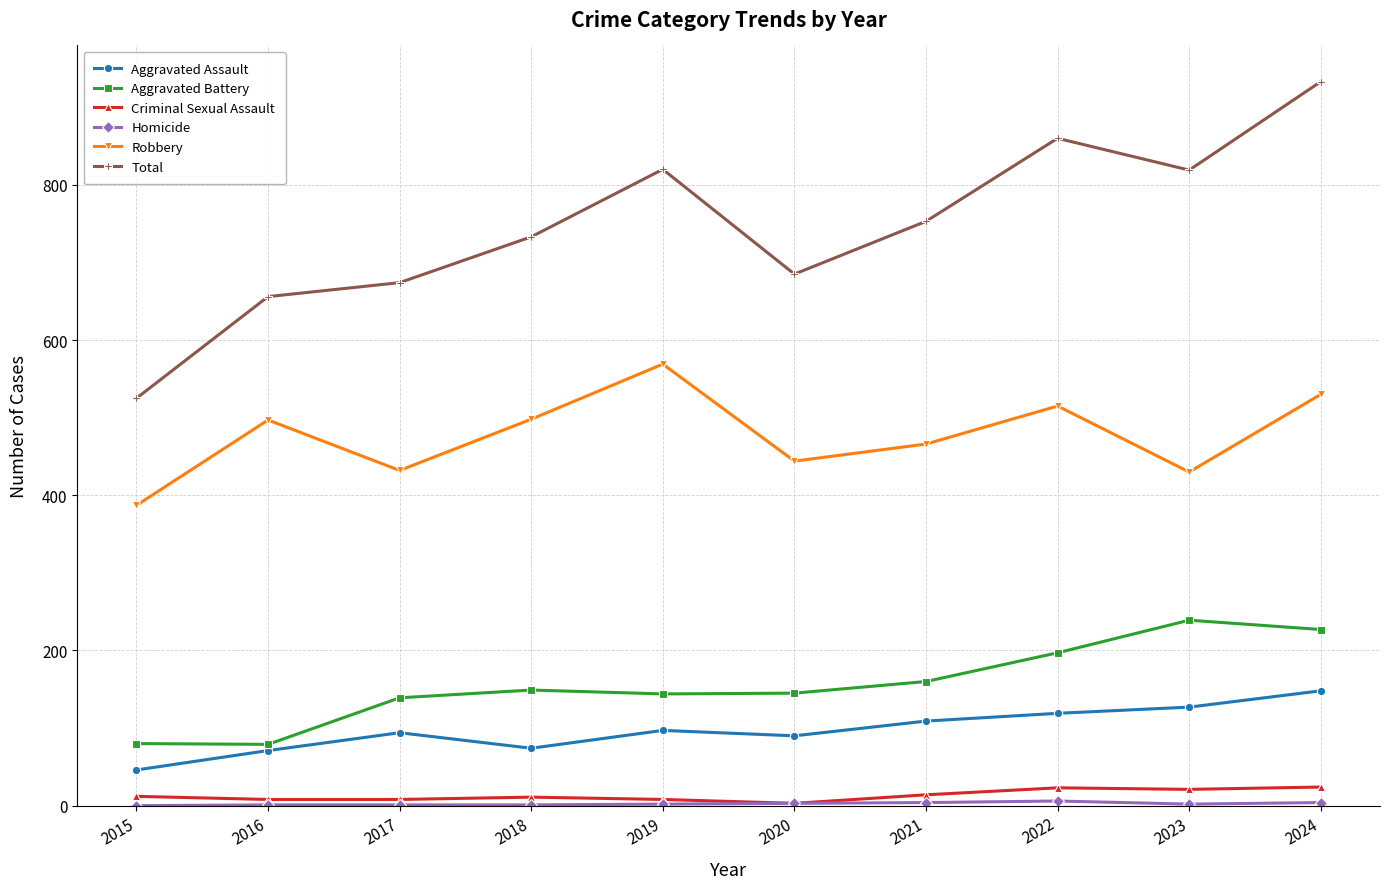

At which category is the sum across all series the highest?

2024